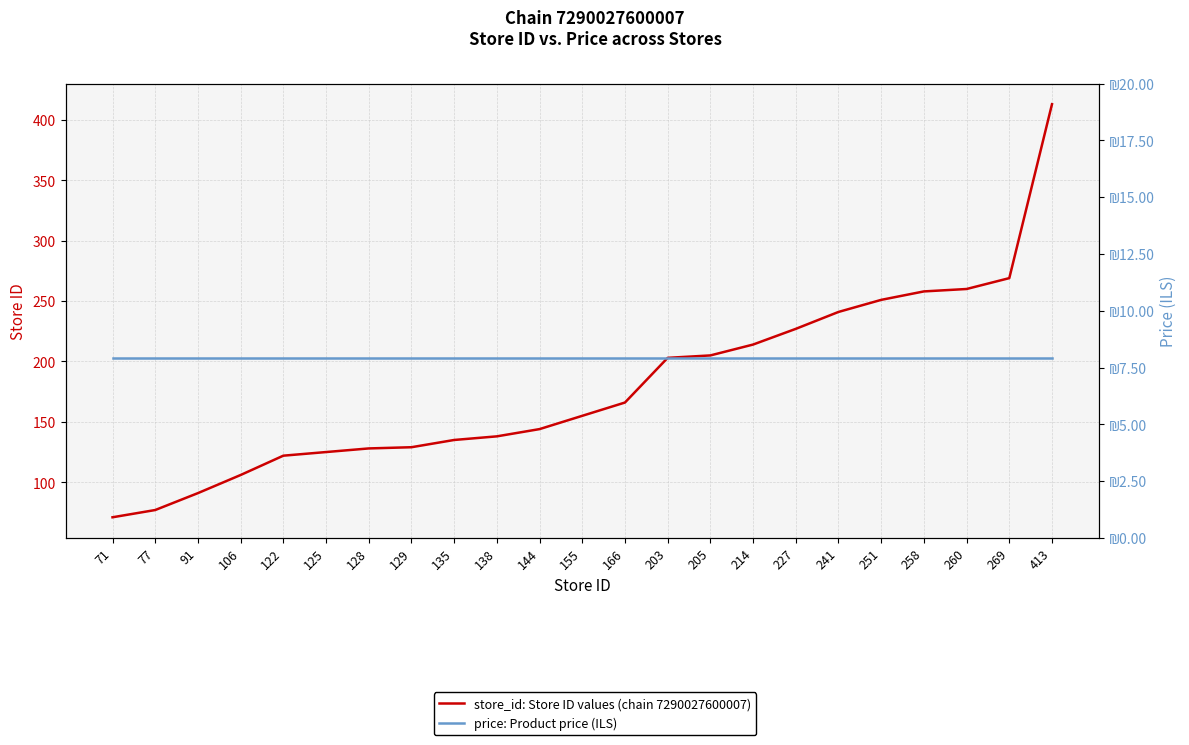

True or false: price: Product price (ILS) has more than 2 interior local peaks.

False